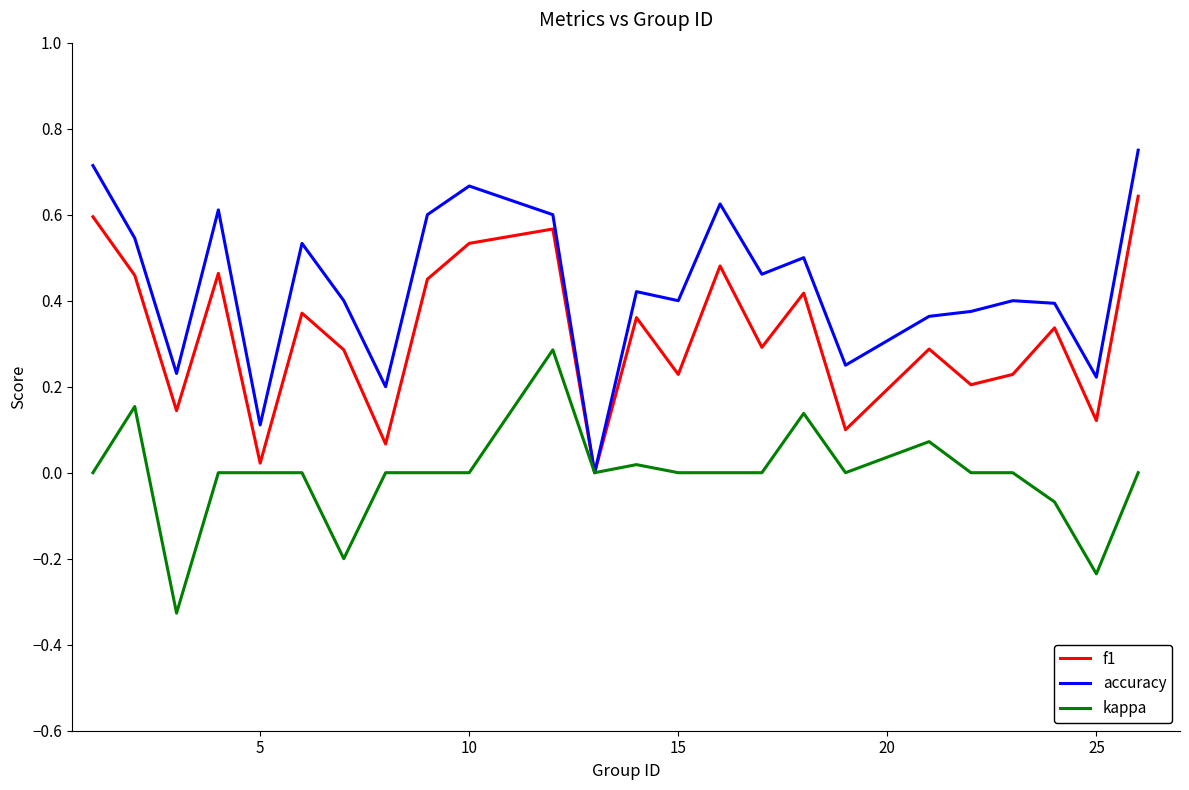

How many interior local peaks does the f1 series have?

8